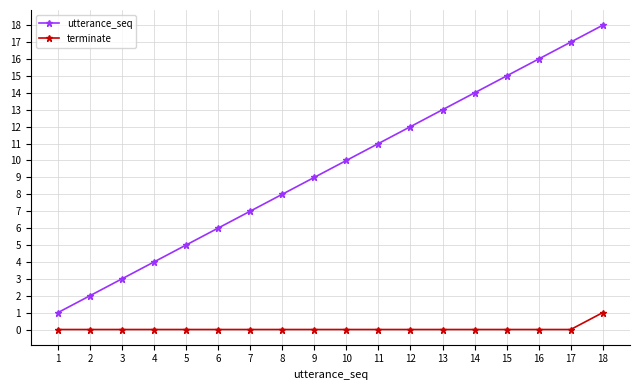

What is the difference between the highest and lowest values at 2?

2